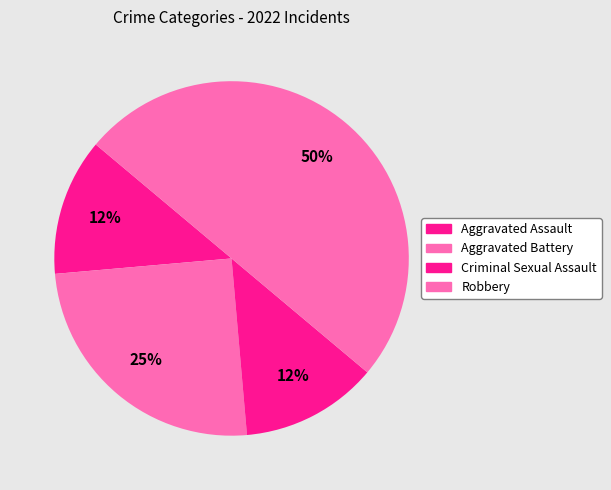

What is the smallest slice in the pie chart?

Aggravated Assault